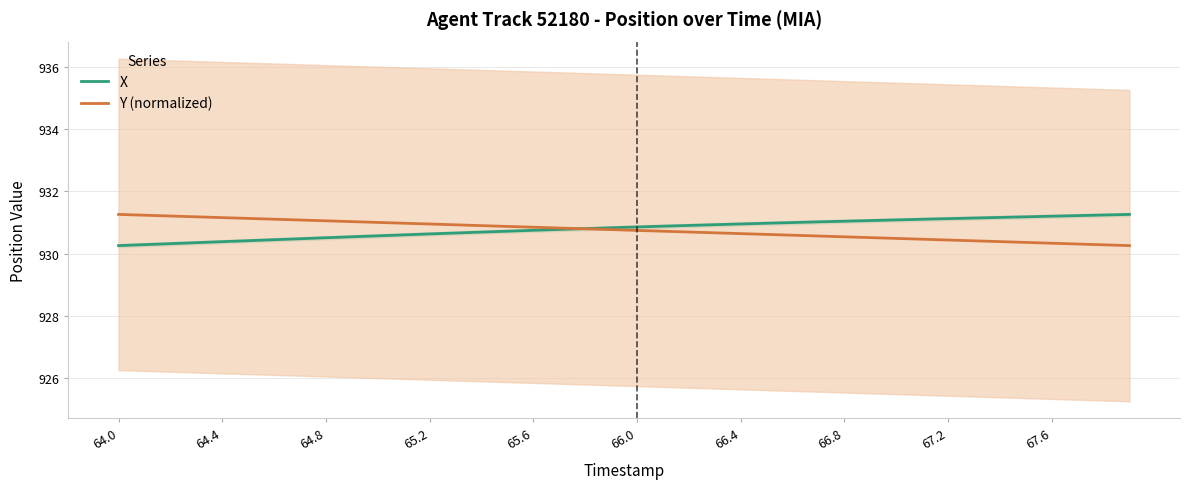

Which series ends up on top after the final intersection of Y (normalized) and X?

X